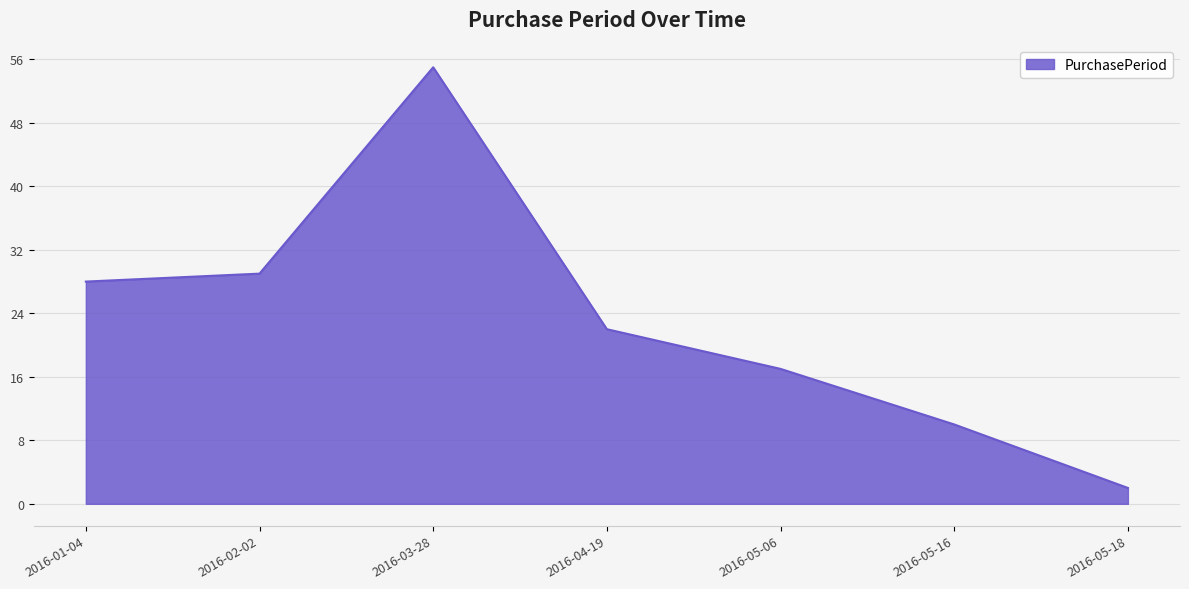

Where does the data first go above 22?

2016-01-04